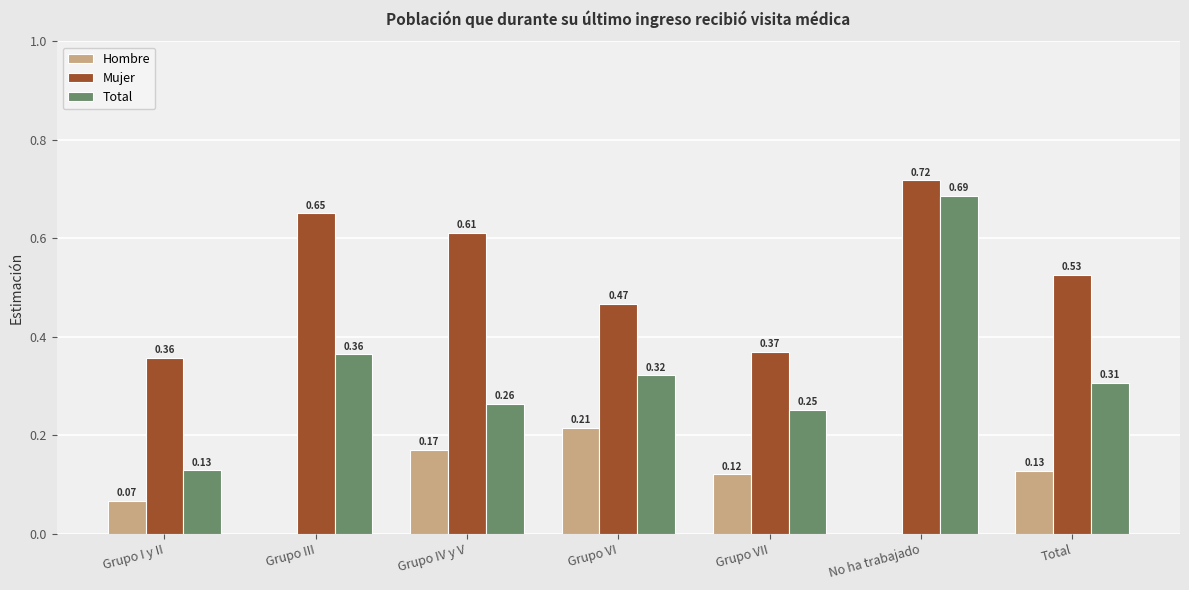

At which category is the sum across all series the highest?

No ha trabajado